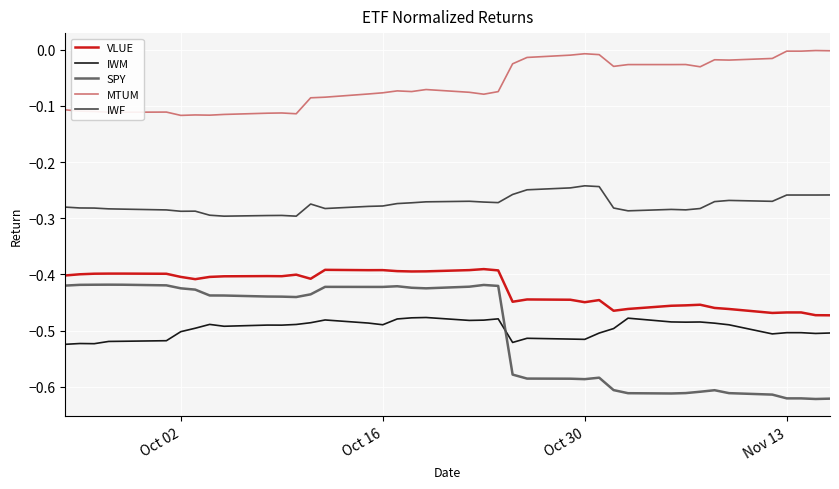

True or false: MTUM and VLUE cross at least once.

False